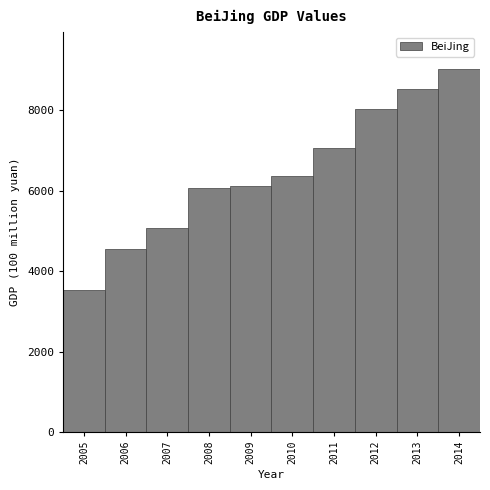

Which category has the highest value across all series?

2014